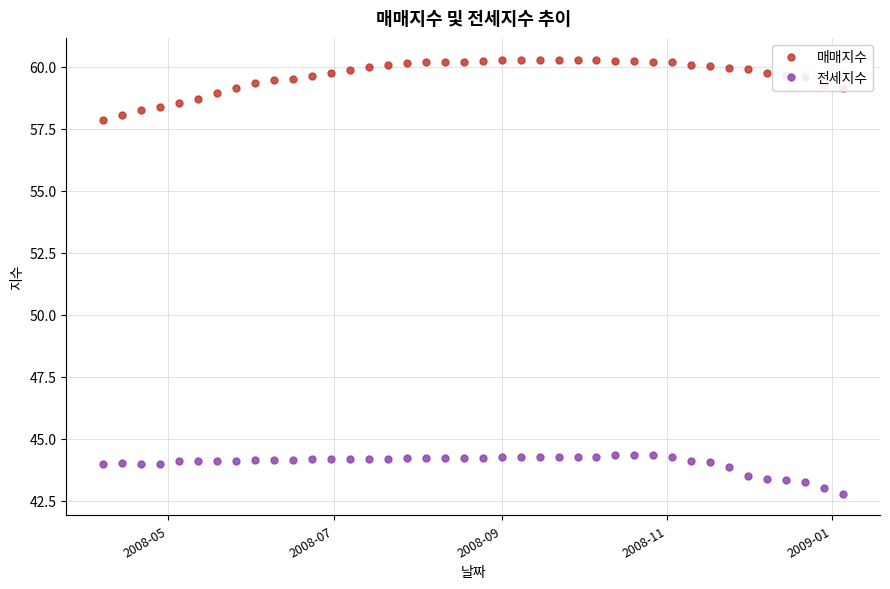

What is the value of the 매매지수 point at the 6th from the left?

58.7